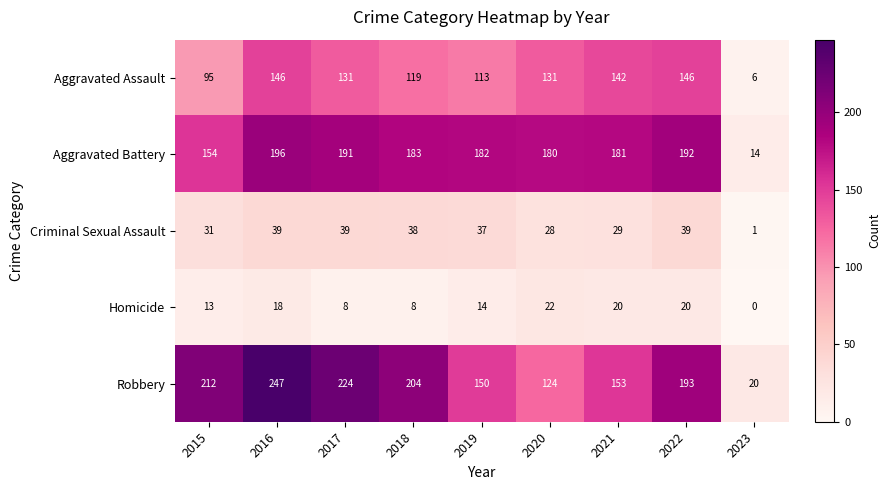

At which label is Robbery closest to 133?

2020